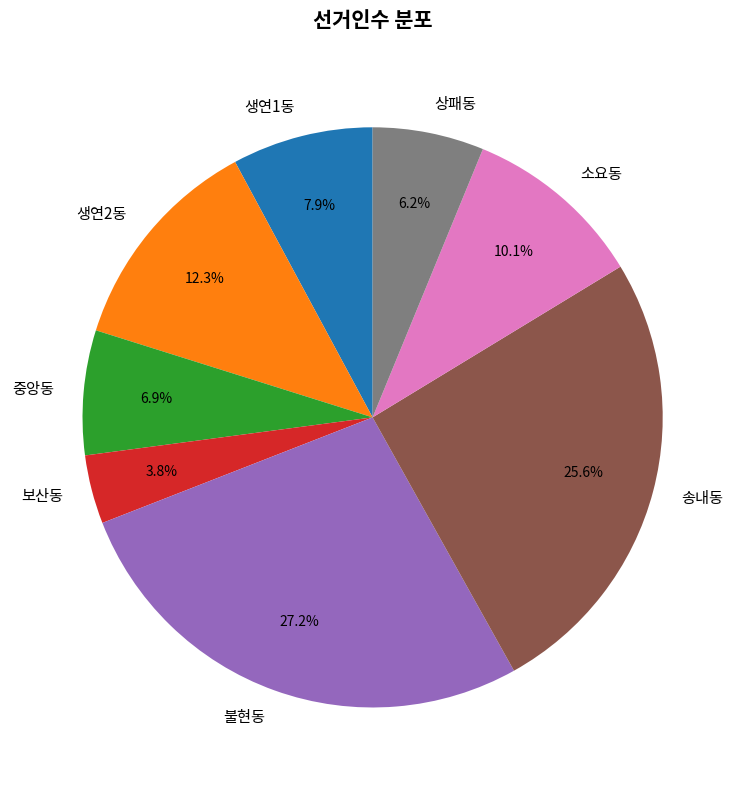

Between 보산동 and 불현동, which is larger?

불현동